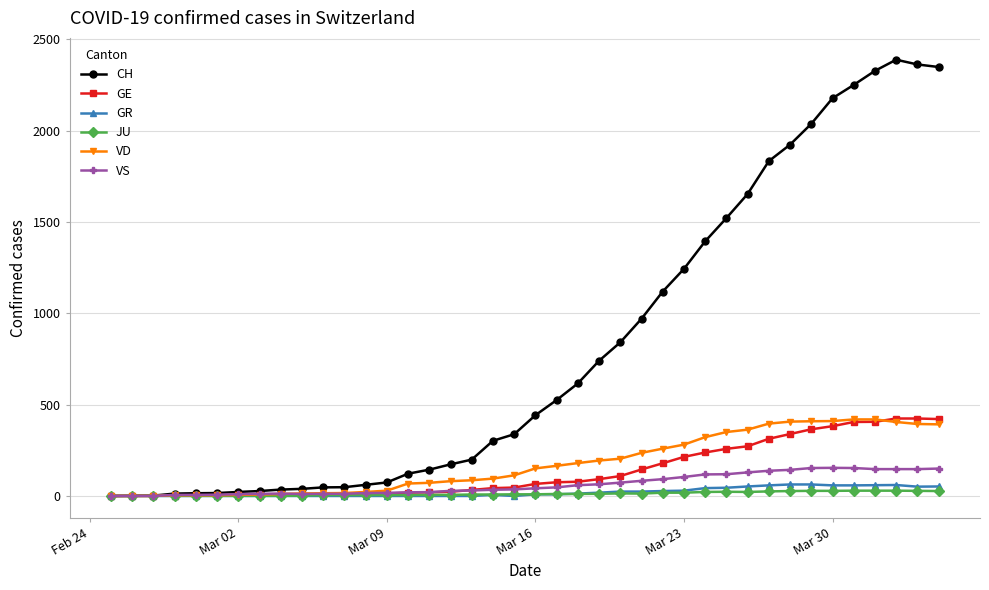

Which series has the widest spread of values?

CH